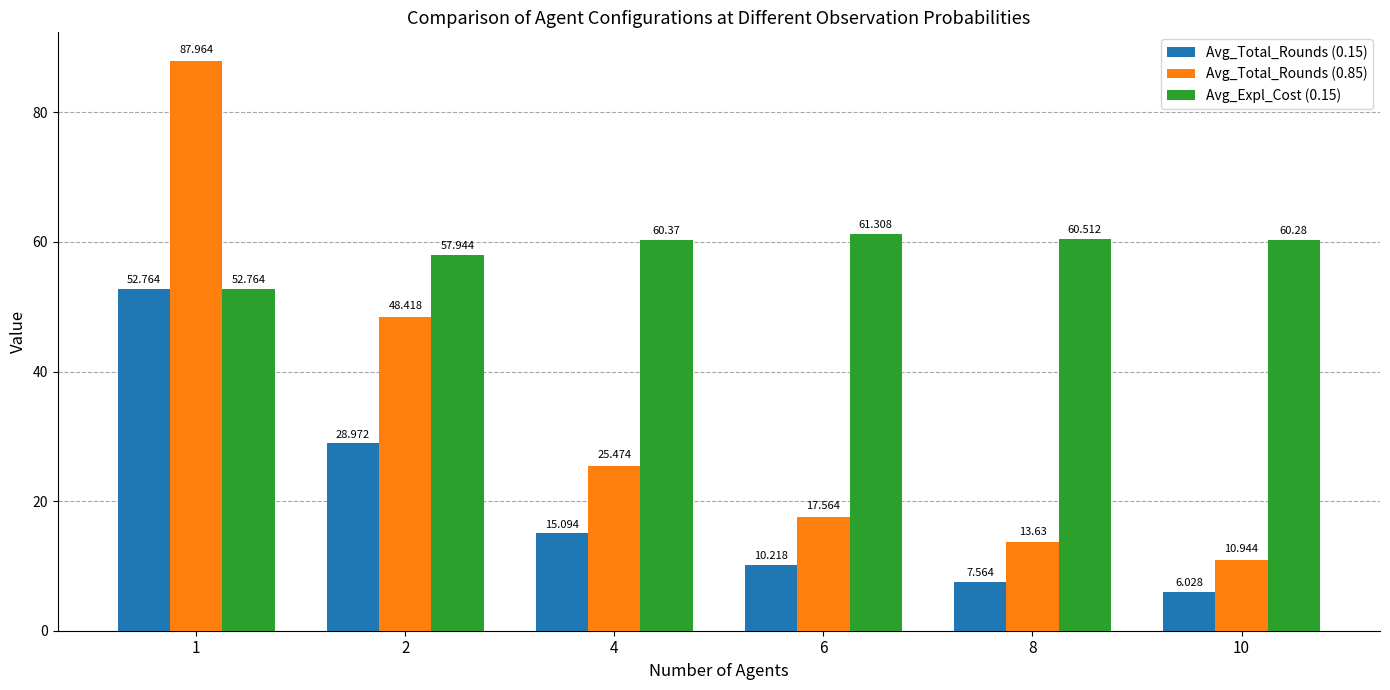

What is the difference between the second highest and second lowest values in the Avg_Total_Rounds (0.85) series?

34.8